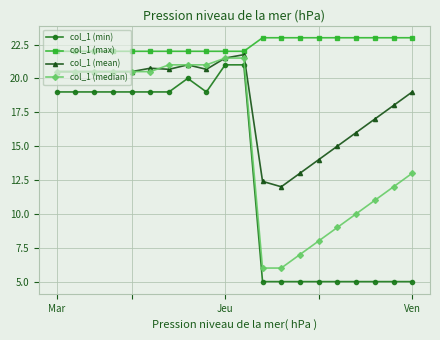

What is the difference between the maximum and minimum values in the col_1 (max) series?

1.0